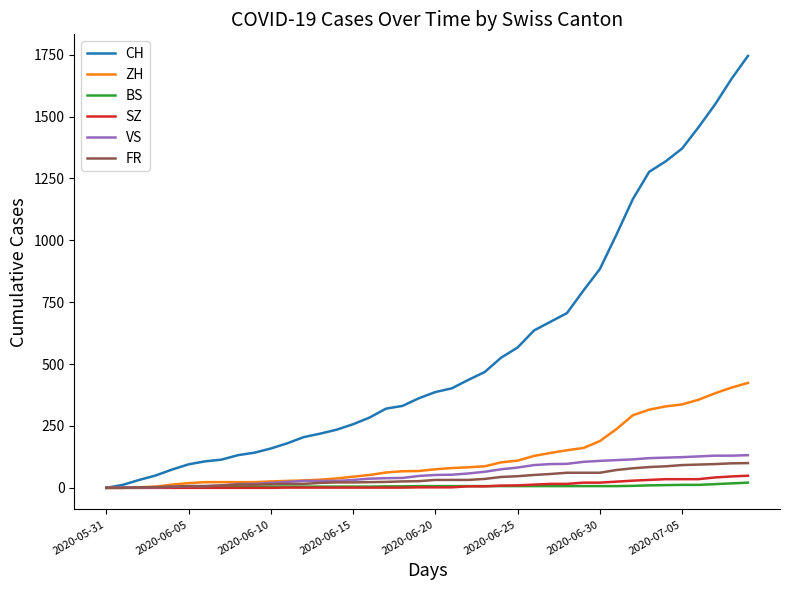

Which series has the widest spread of values?

CH